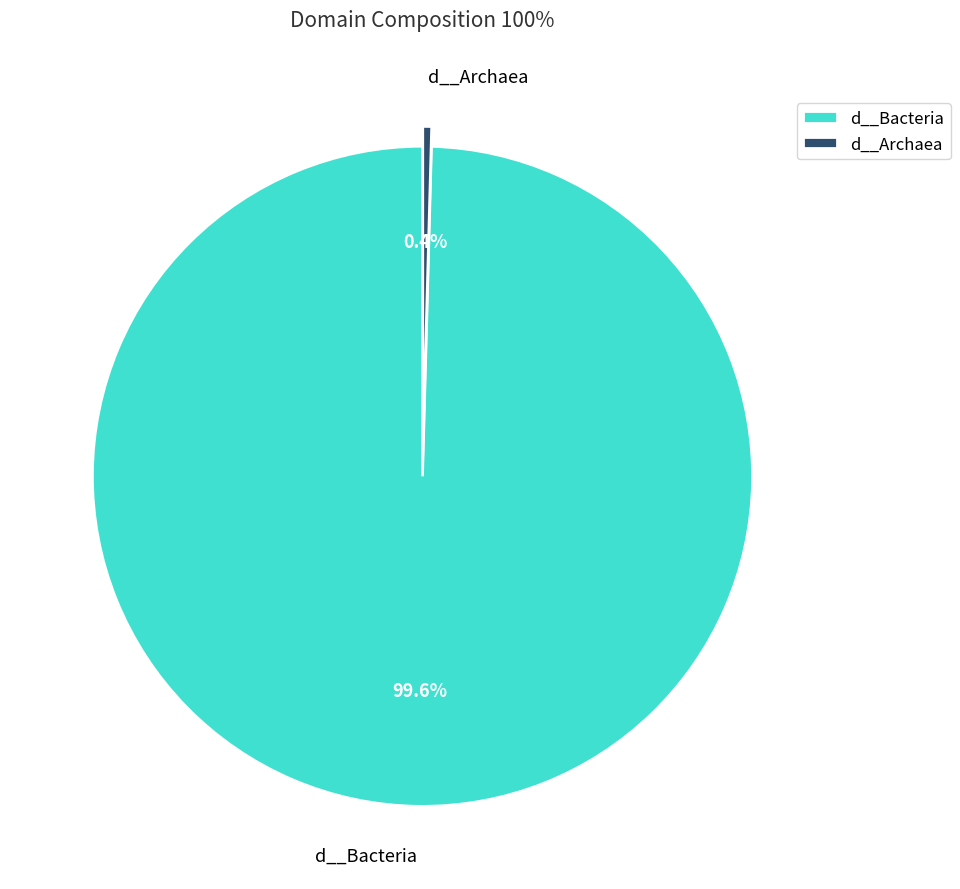

Count the number of slices in the pie.

2